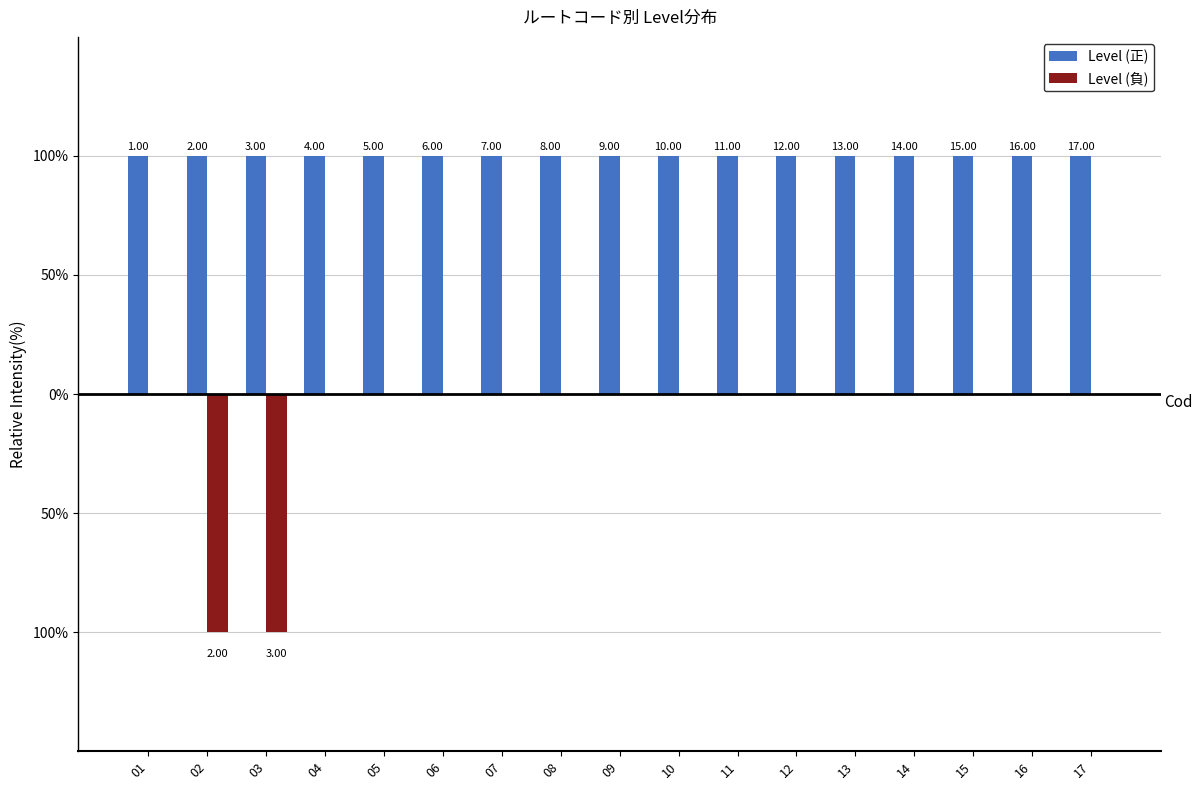

Are the bars horizontal?

No